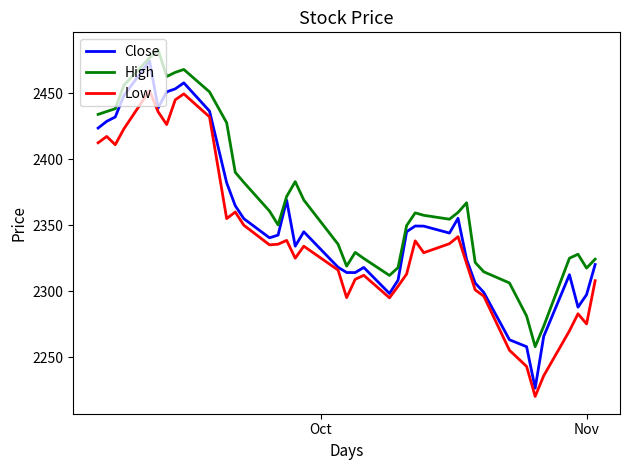

Which series has the largest range (max minus min)?

Close